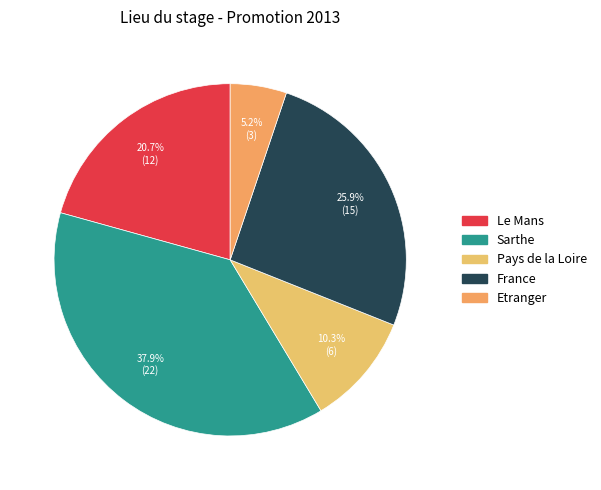

The Etranger slice represents 13% of the pie. True or false?

False